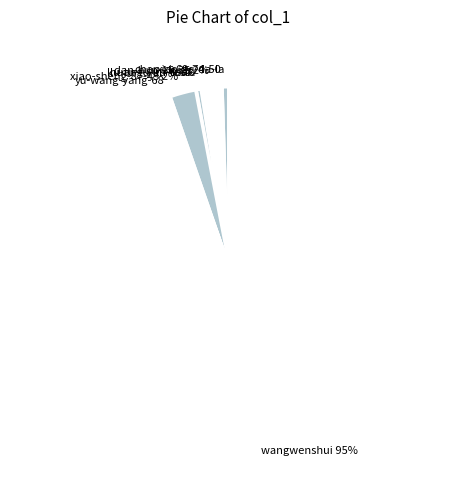

To the nearest percent, what is the average slice percentage?

11%